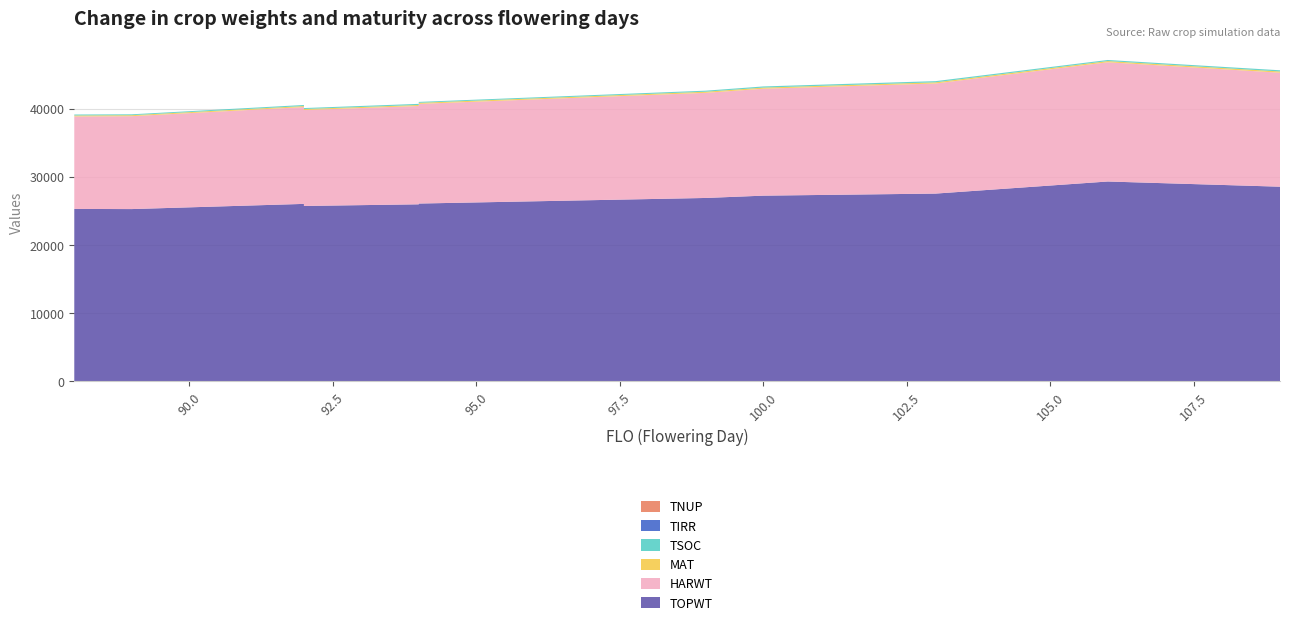

Reading right to left, what are all the values shown in this chart?

TSOC: 180	175	159	174	174	167	154	135	154	160	144	155	131	141
MAT: 180	180	176	171	171	167	163	156	154	154	149	150	145	143
HARWT: 16717	16717	17487	16146	16146	15680	15417	14614	14417	14417	14064	14200	13622	13564
TOPWT: 28565	28565	29325	27553	27553	27251	26913	26094	25981	25981	25740	26043	25282	25302
TIRR: 0	0	0	0	0	0	0	0	0	0	0	0	0	0
TNUP: 0	0	0	0	0	0	0	0	0	0	0	0	0	0